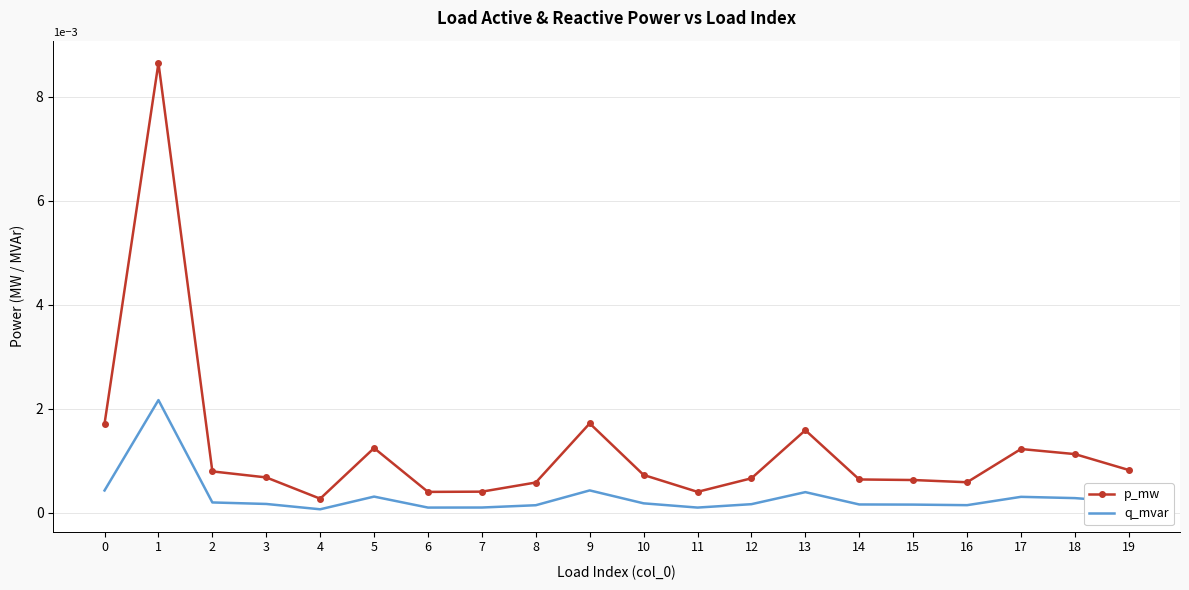

True or false: q_mvar and p_mw intersect in this chart.

False